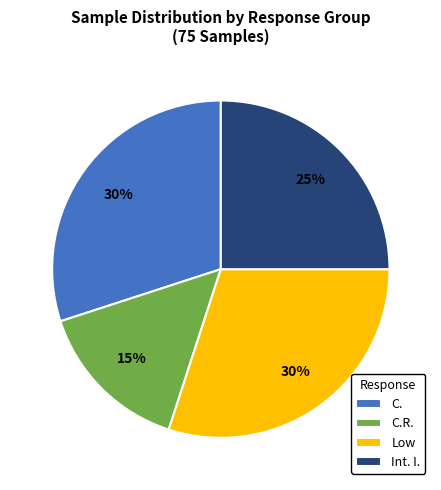

To the nearest percent, what percentage of the pie is C.?

30%